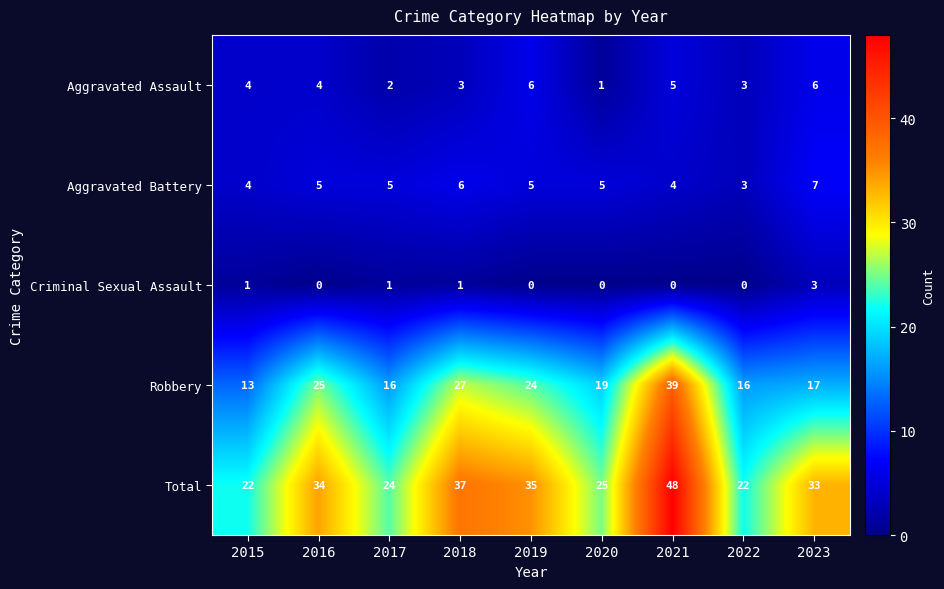

What is the difference between the highest and lowest values at 2020?

25